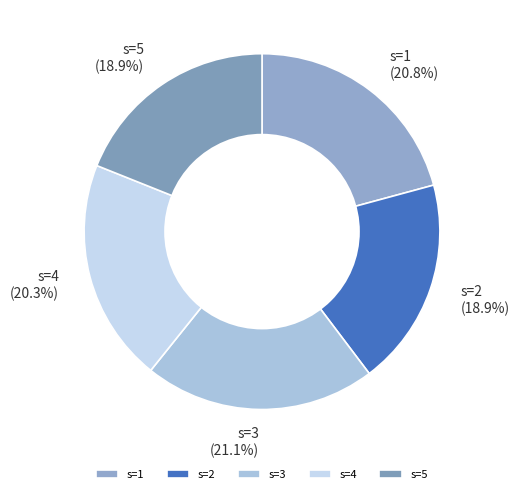

Is s=1 the majority of the pie?

No